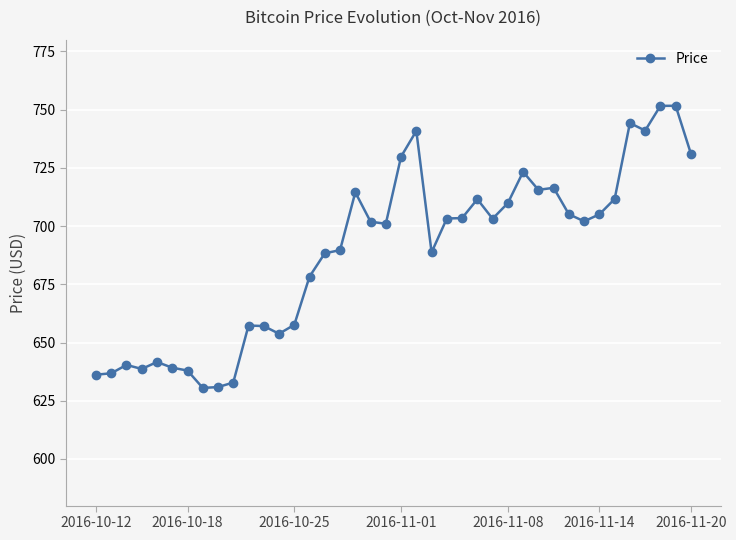

What is the maximum value shown in the chart?

751.6